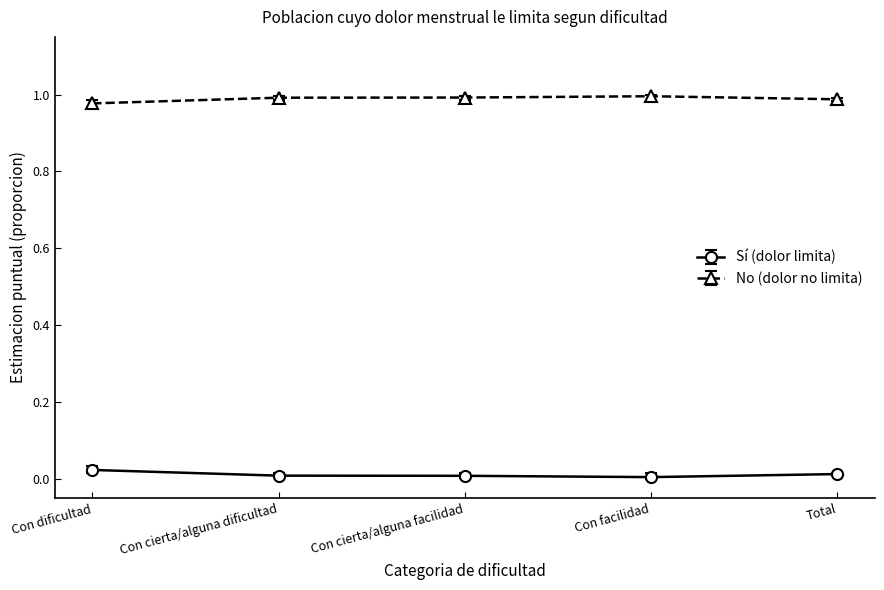

Which series has the largest total across all categories?

No (dolor no limita)